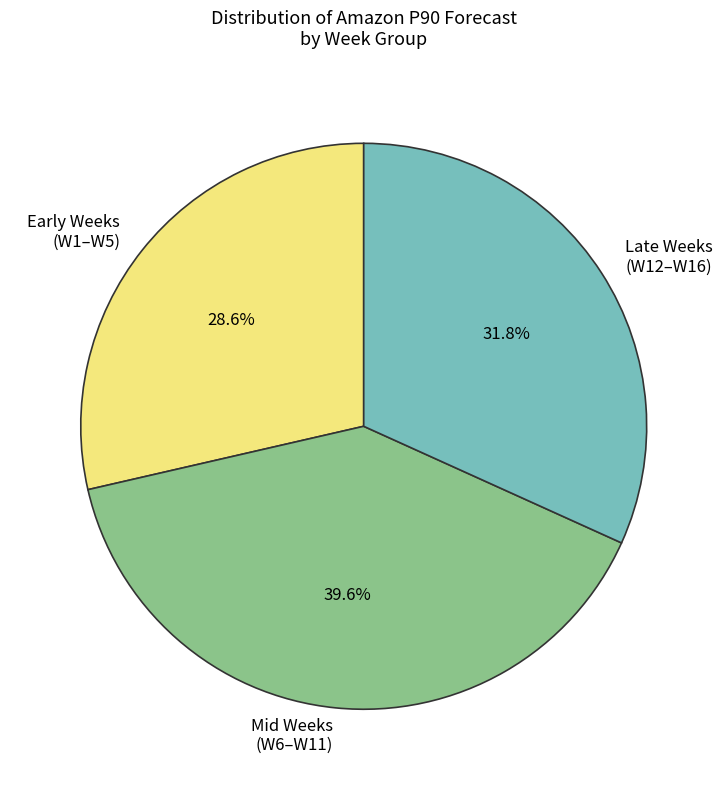

What is the ratio of the value at Late Weeks (W12–W16) to the value at Early Weeks (W1–W5)?

1.1